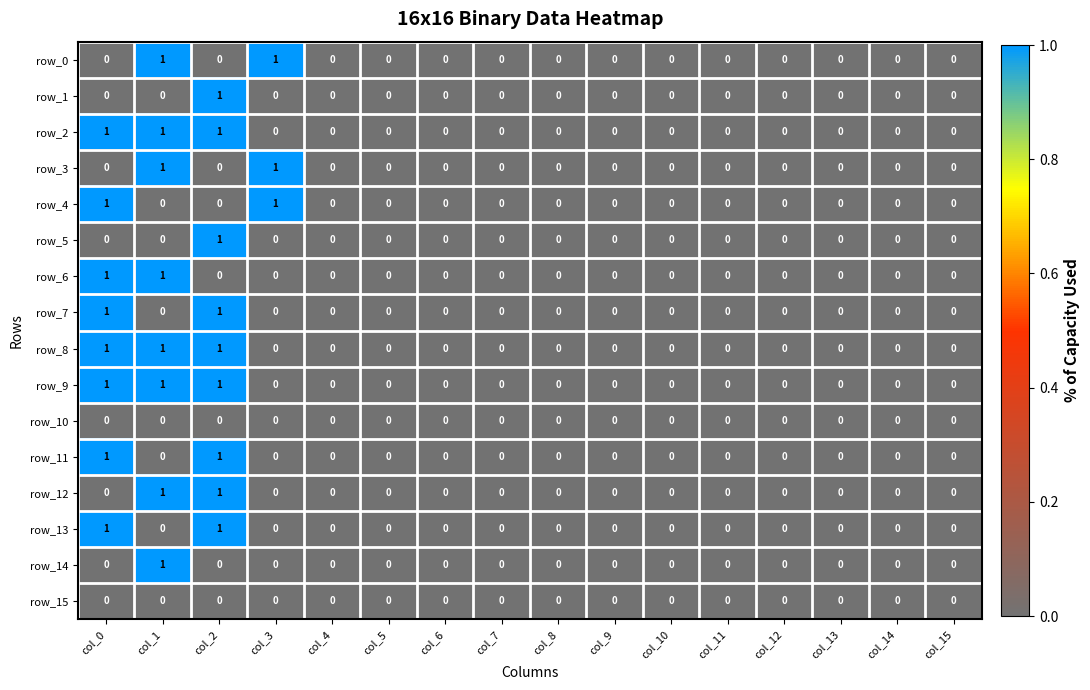

How many row_12 values are between 0 and 1?

16